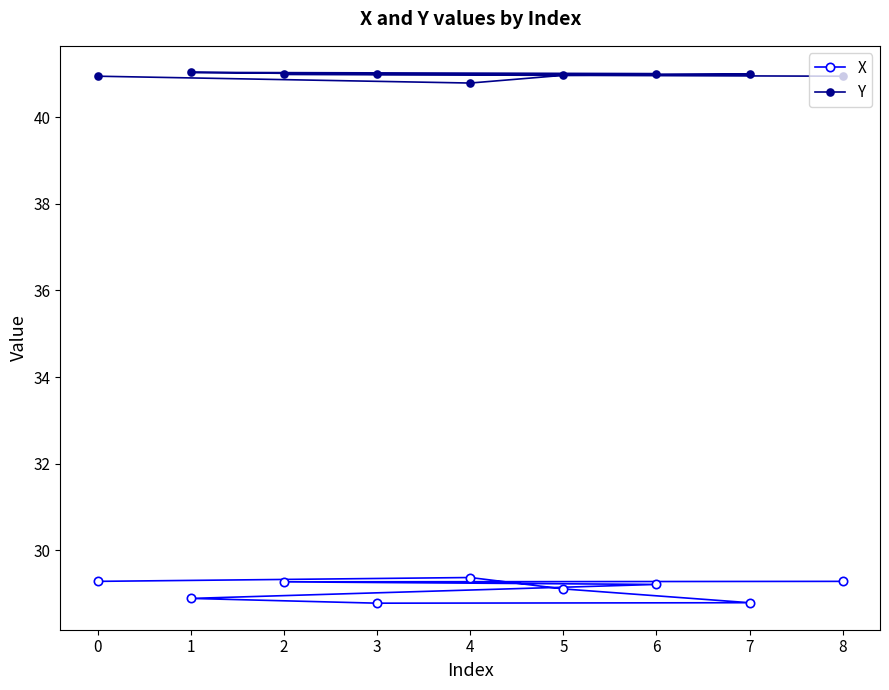

What is the difference between the X values at 2 and 7?

0.5